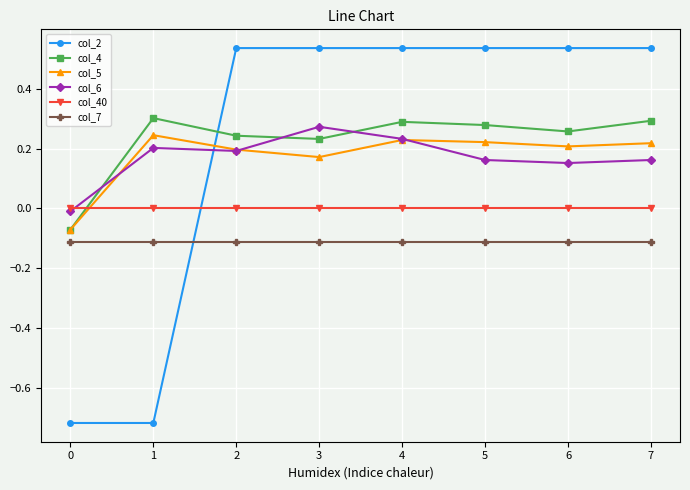

True or false: col_40 and col_7 cross at least once.

False